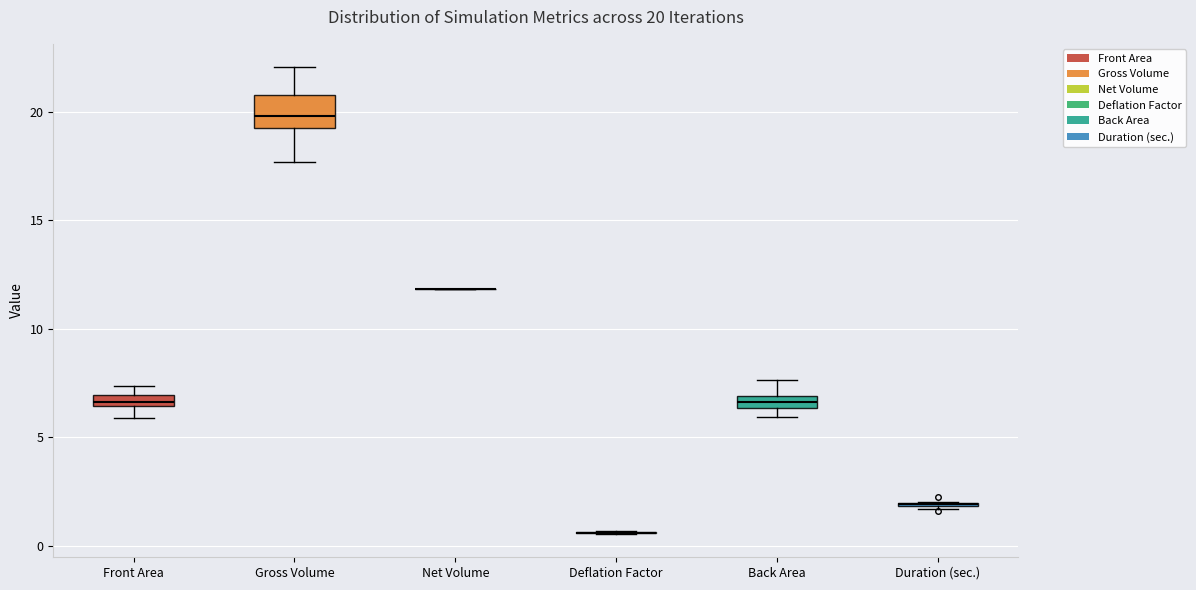

Which box is the tallest, from its lower edge to its upper edge?

Gross Volume